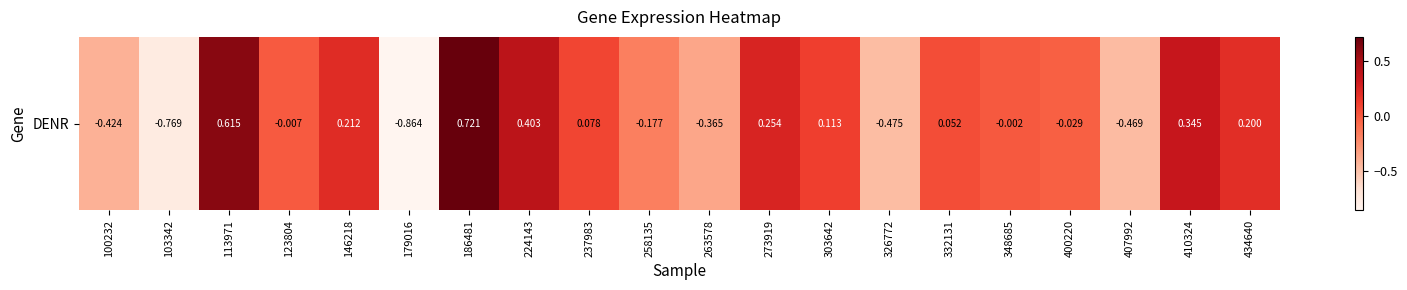

What is the change in value from 100232 to 434640?

+0.6